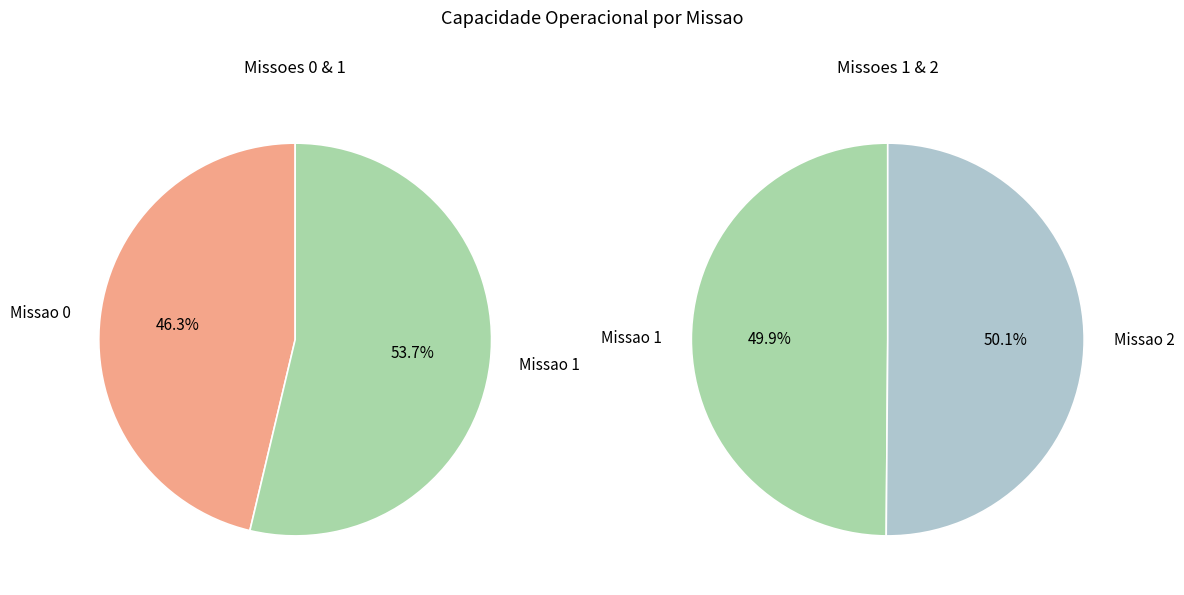

Count the number of slices in the pie.

3